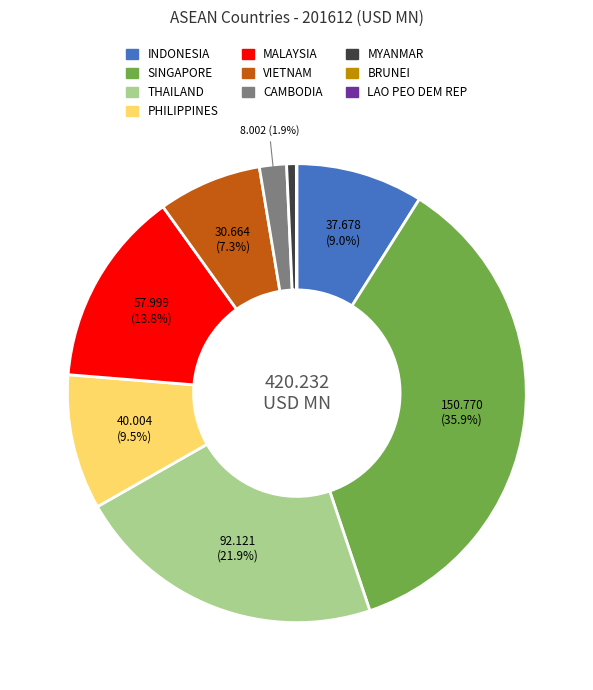

Between CAMBODIA and SINGAPORE, which is larger?

SINGAPORE